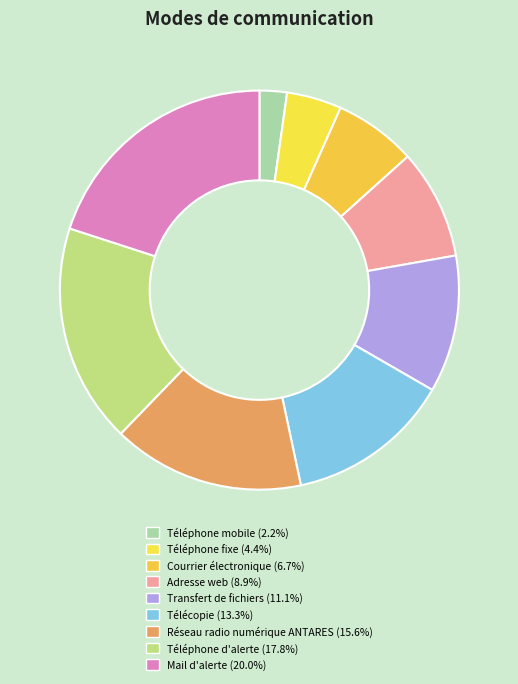

Which slice is the smallest?

Téléphone mobile